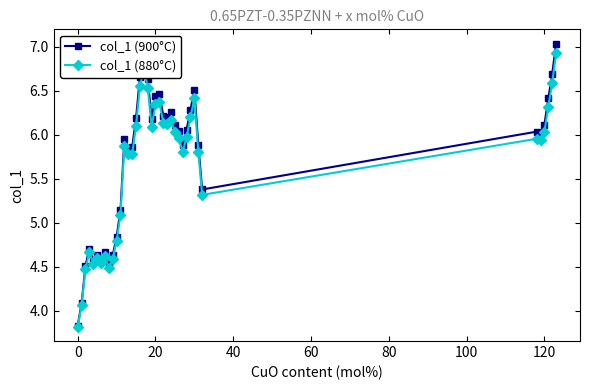

True or false: col_1 (900°C) has more than 1 points higher than both neighbors.

True